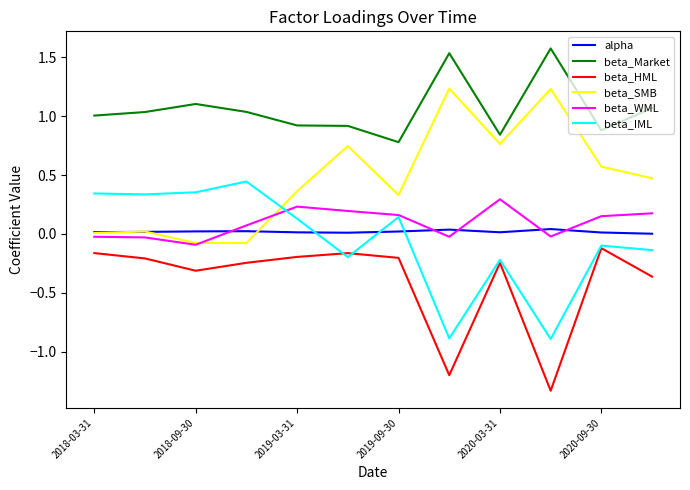

Which series has the largest total across all categories?

beta_Market